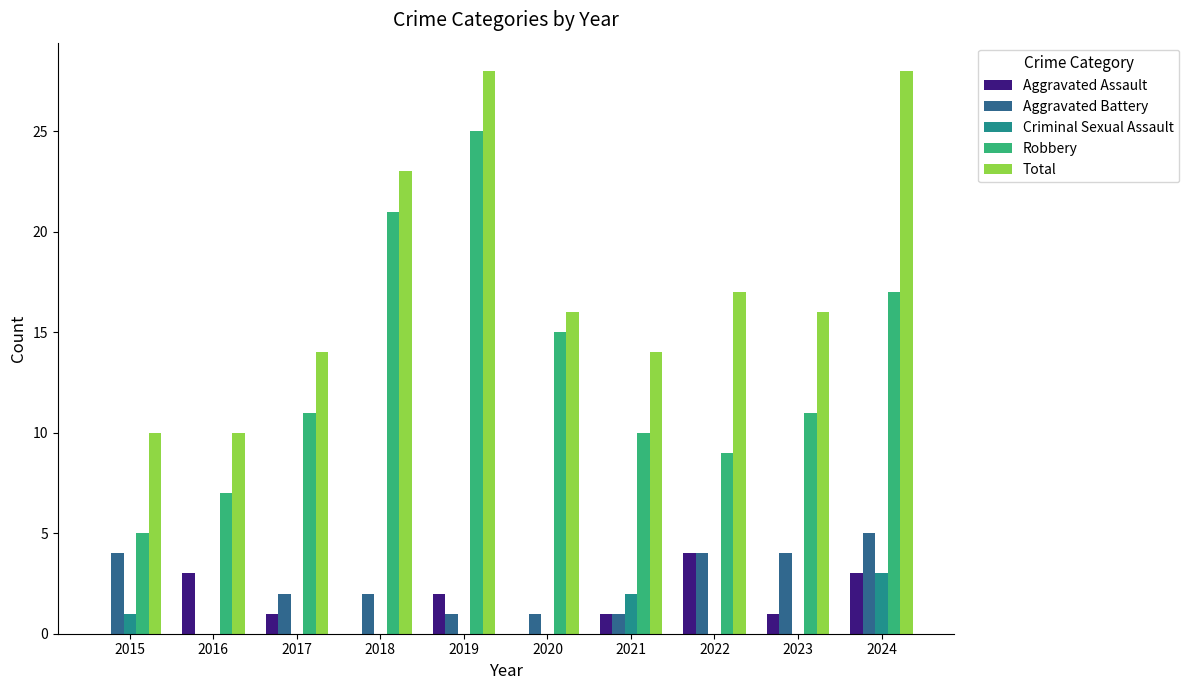

At which label does Aggravated Battery reach its peak?

2024